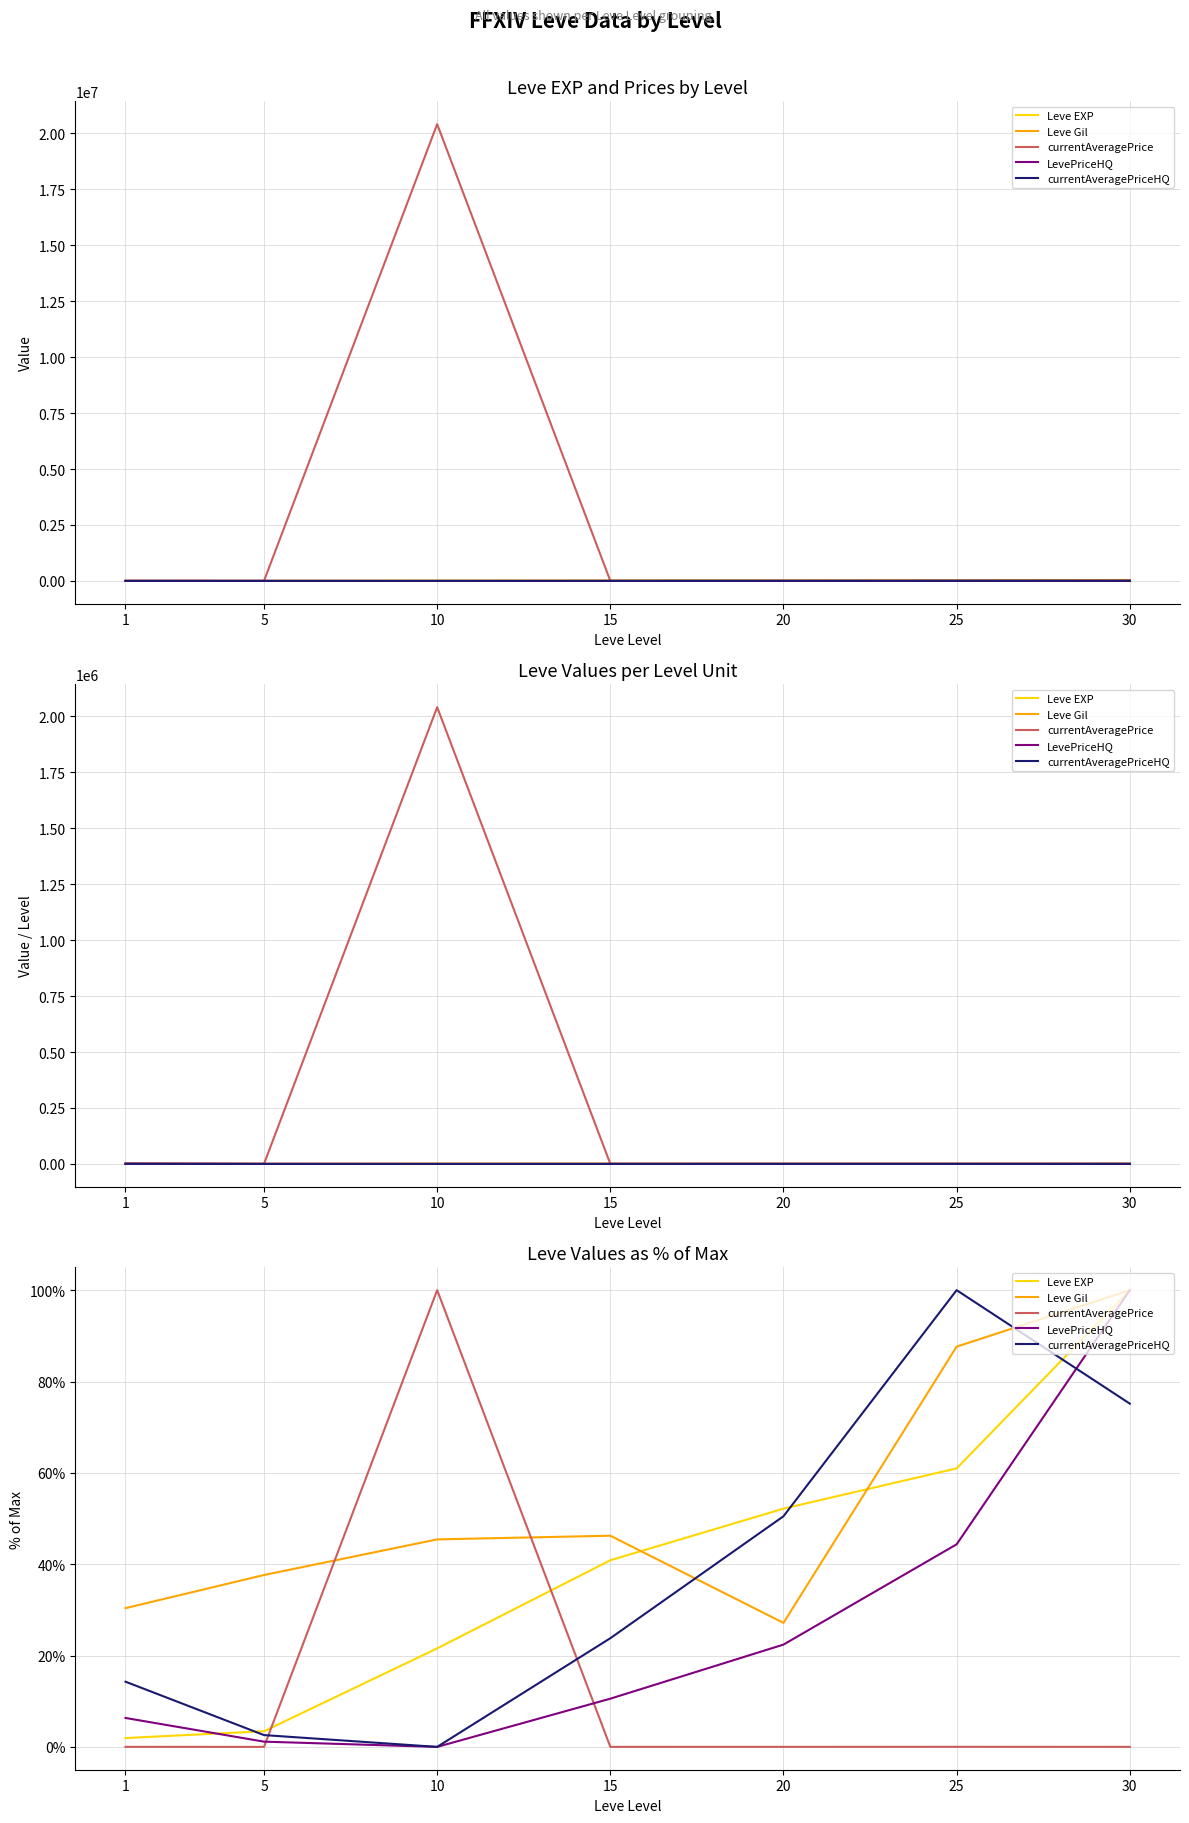

What is the difference between the Leve Gil values at 20 and 1?

3.2